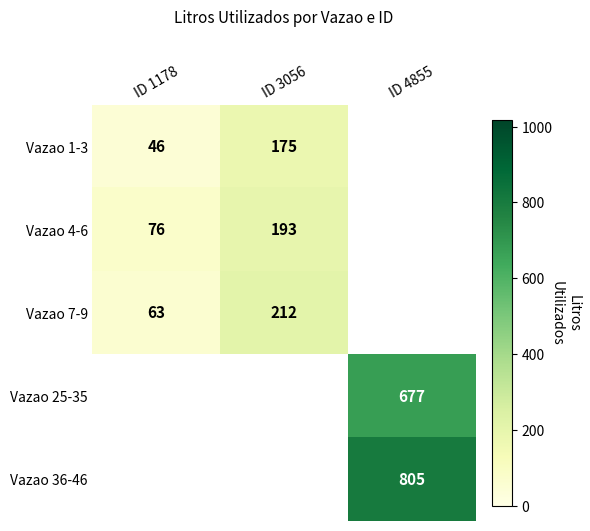

Is the value of Vazao 4-6 at ID 1178 greater than the value of Vazao 25-35 at ID 4855?

No